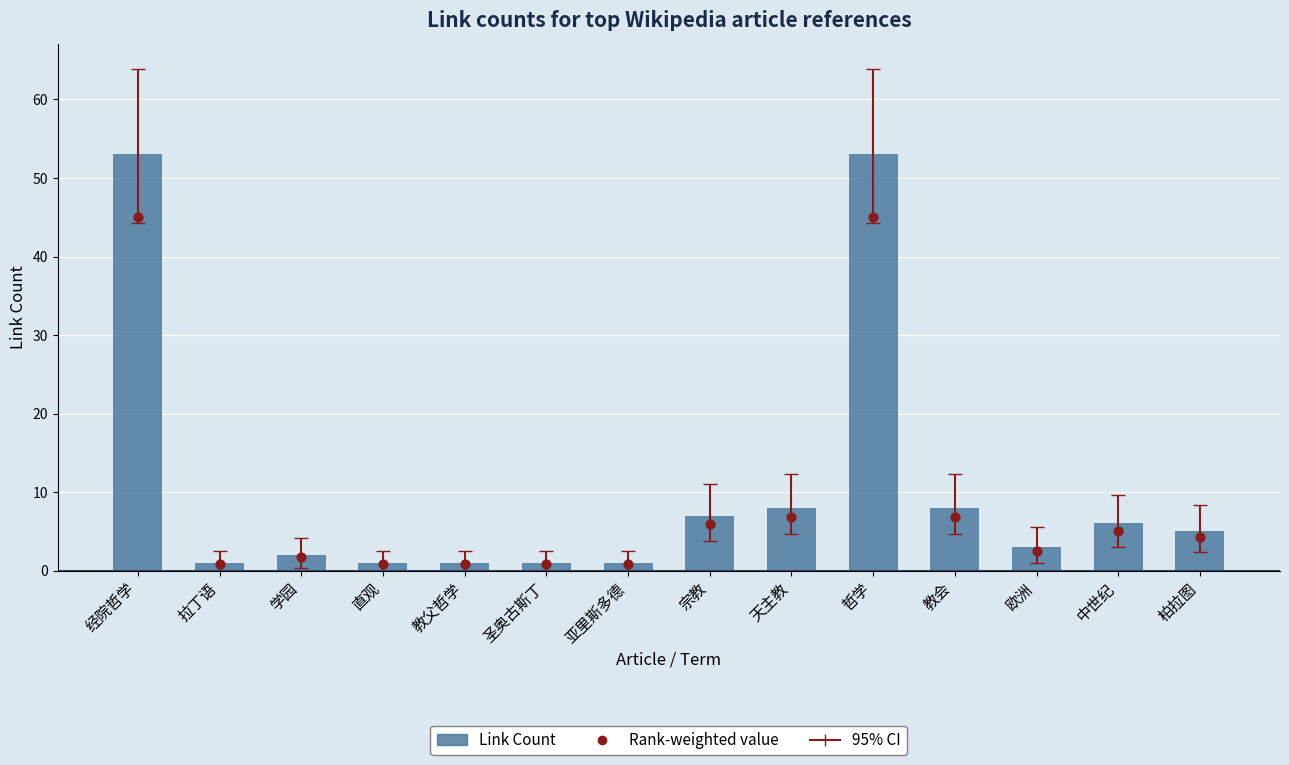

At which category is the sum across all series the highest?

经院哲学